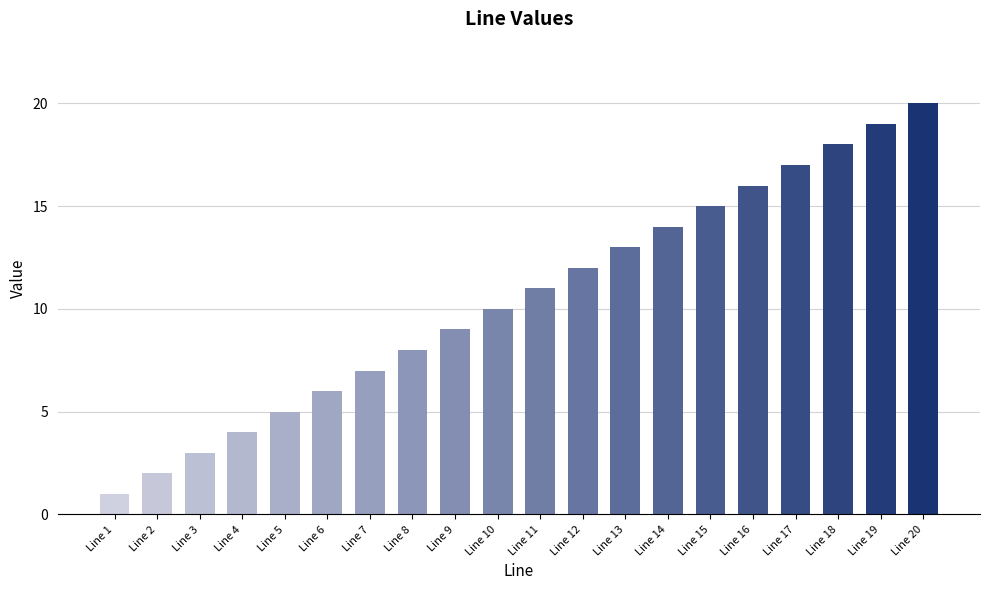

Reading right to left, what are all the values shown in this chart?

20	19	18	17	16	15	14	13	12	11	10	9	8	7	6	5	4	3	2	1